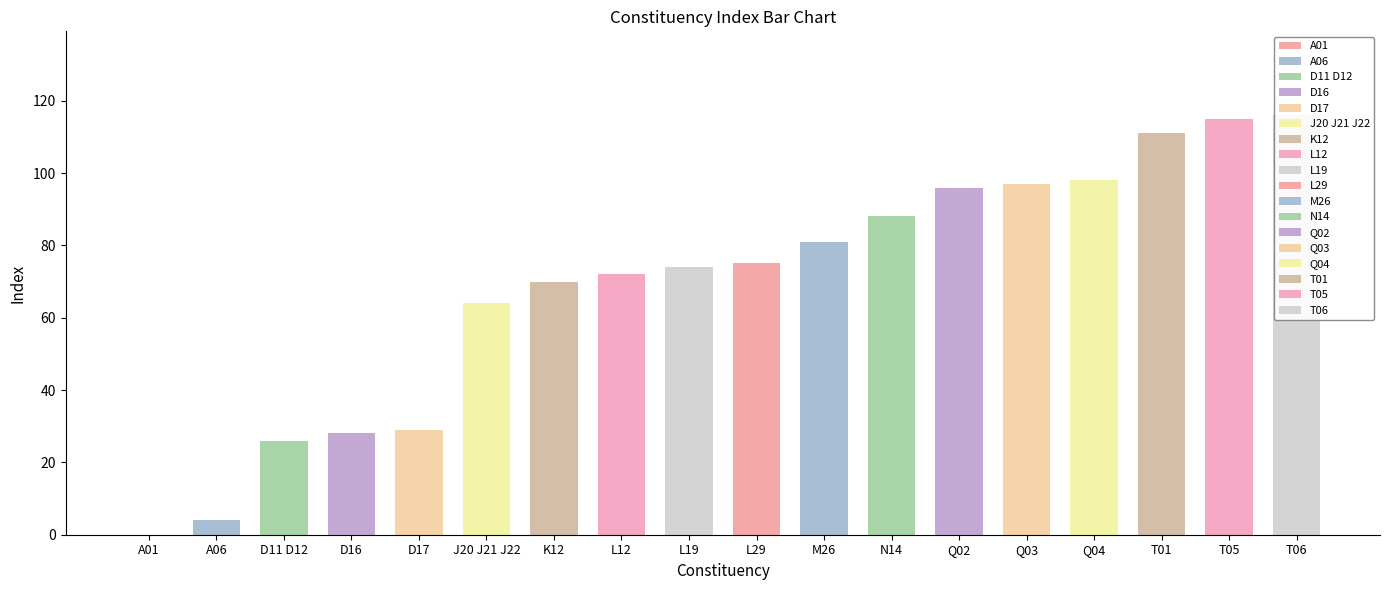

How many data points are above 75?

8